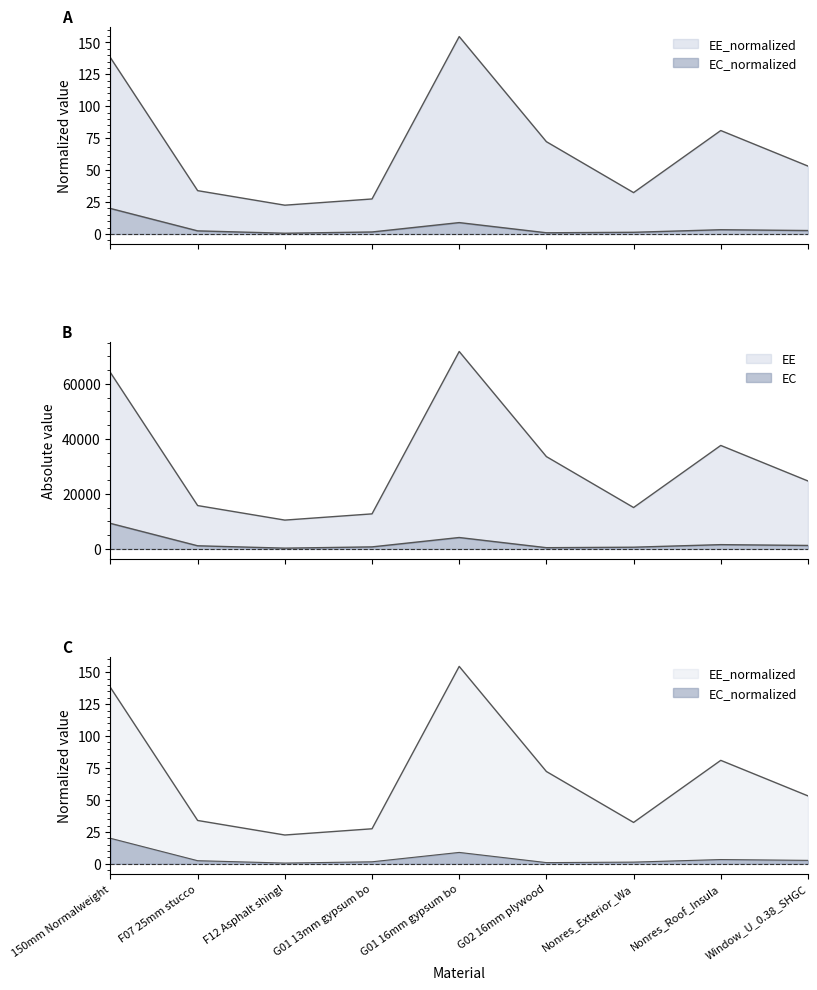

Does the chart have visible grid lines?

No